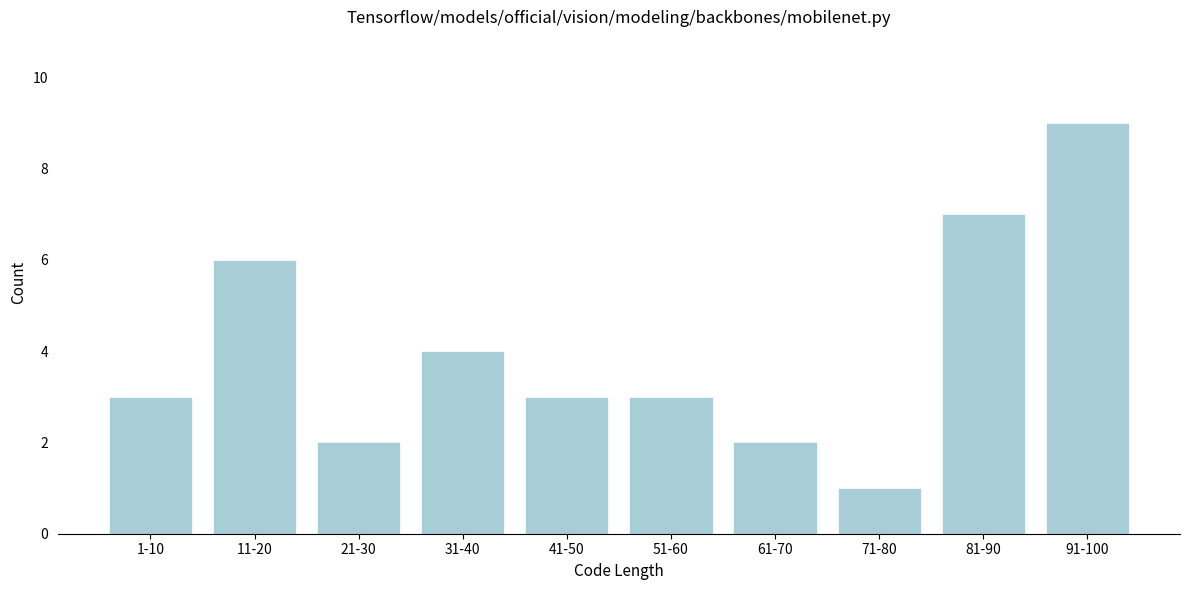

Reading left to right, transcribe all the data shown in this chart.

3	6	2	4	3	3	2	1	7	9